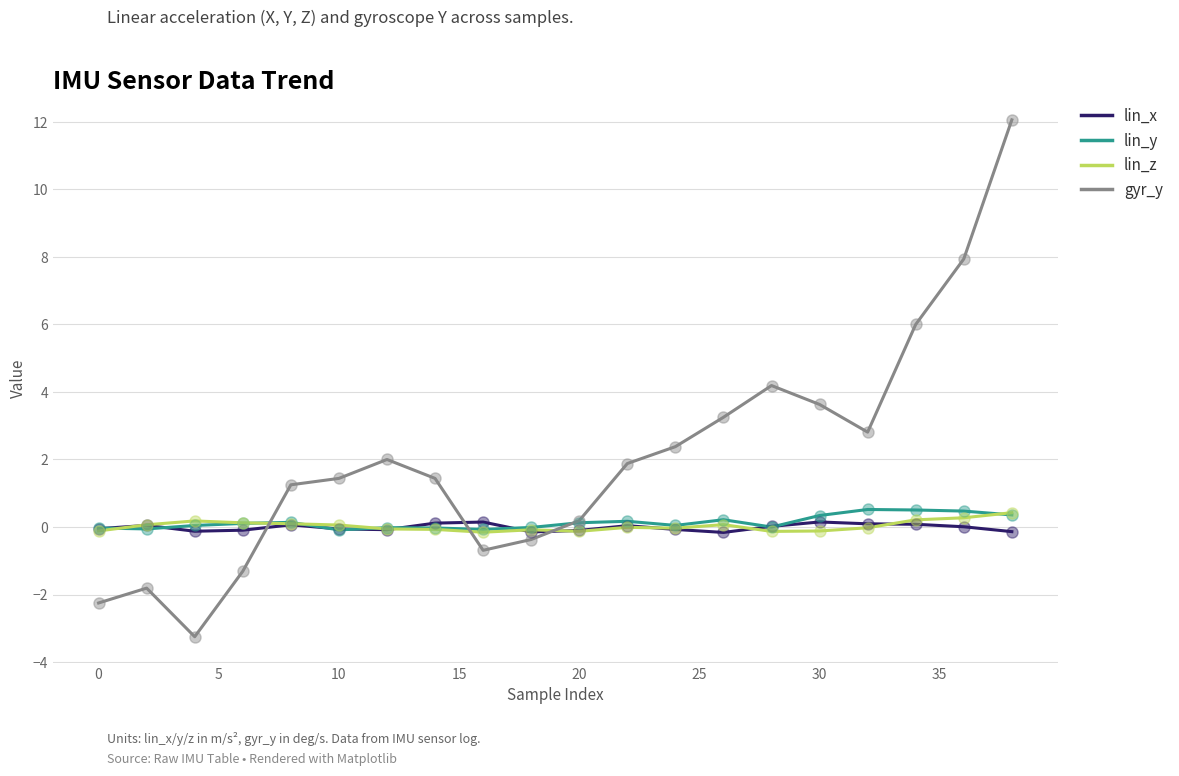

Which series has the largest total across all categories?

gyr_y